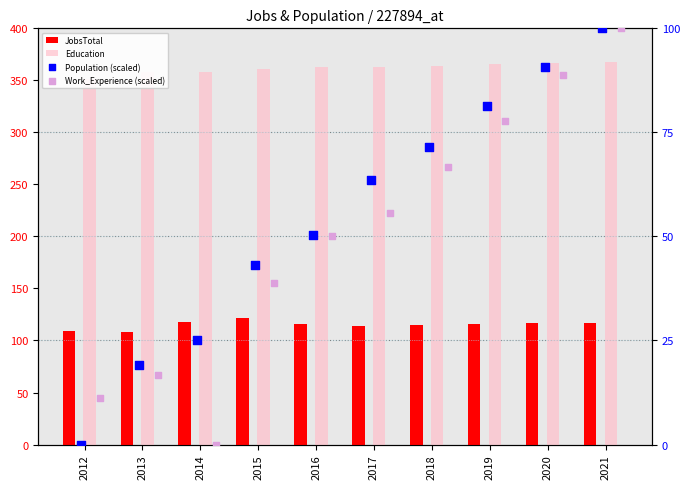

Which series has the largest Y range (max minus min)?

Population (scaled)